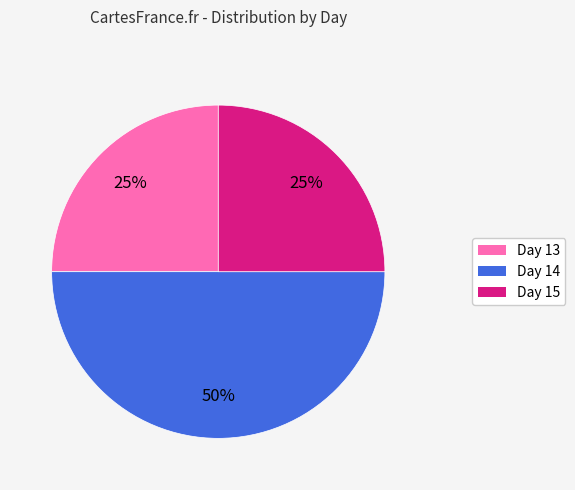

To the nearest percent, what is the difference between the largest and smallest slice percentages?

25%